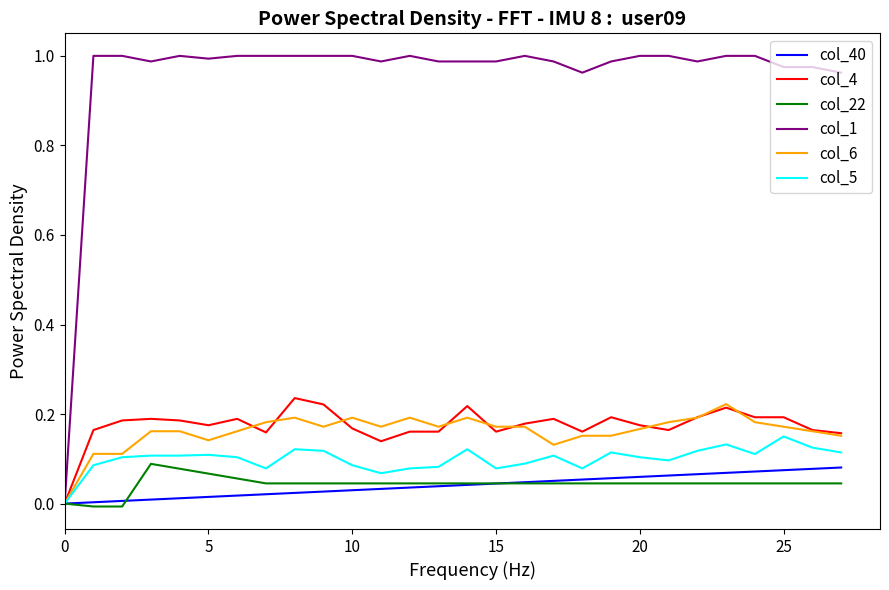

Which series has the largest range (max minus min)?

col_1